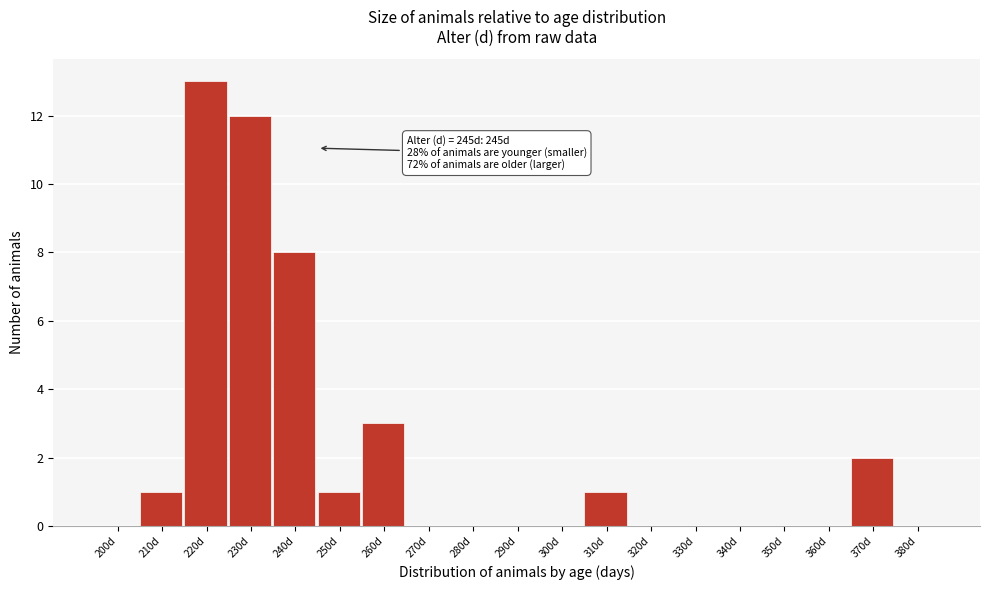

Reading left to right, what are all the values shown in this chart?

200d=0	210d=1	220d=13	230d=12	240d=8	250d=1	260d=3	270d=0	280d=0	290d=0	300d=0	310d=1	320d=0	330d=0	340d=0	350d=0	360d=0	370d=2	380d=0